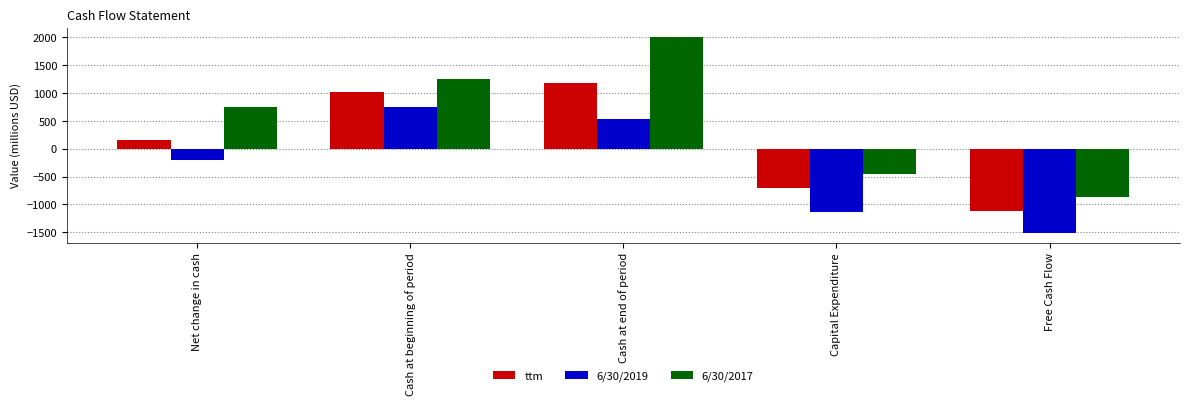

The 6/30/2019 series shows 1164.8 at Cash at beginning of period. True or false?

False